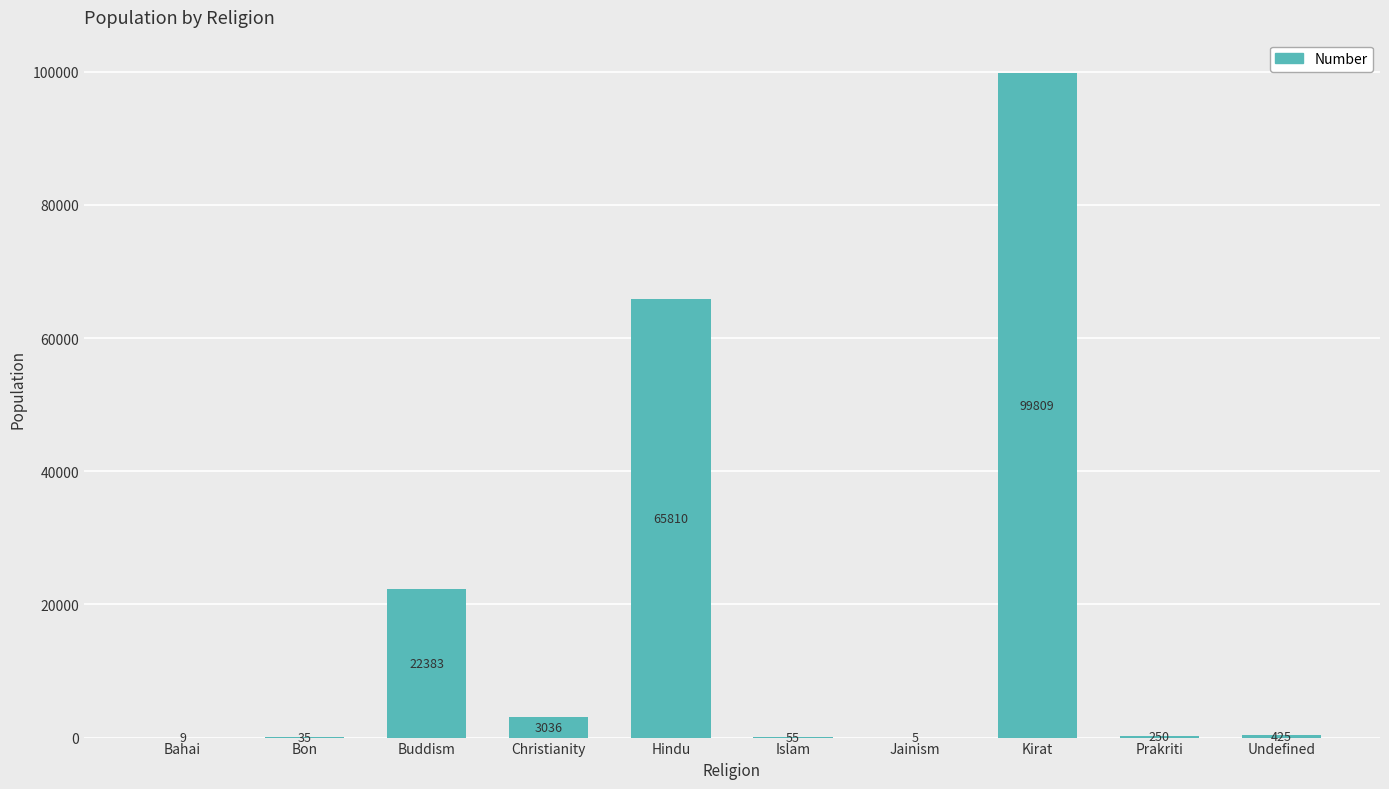

What is the ratio of the value at Undefined to the value at Prakriti?

1.7